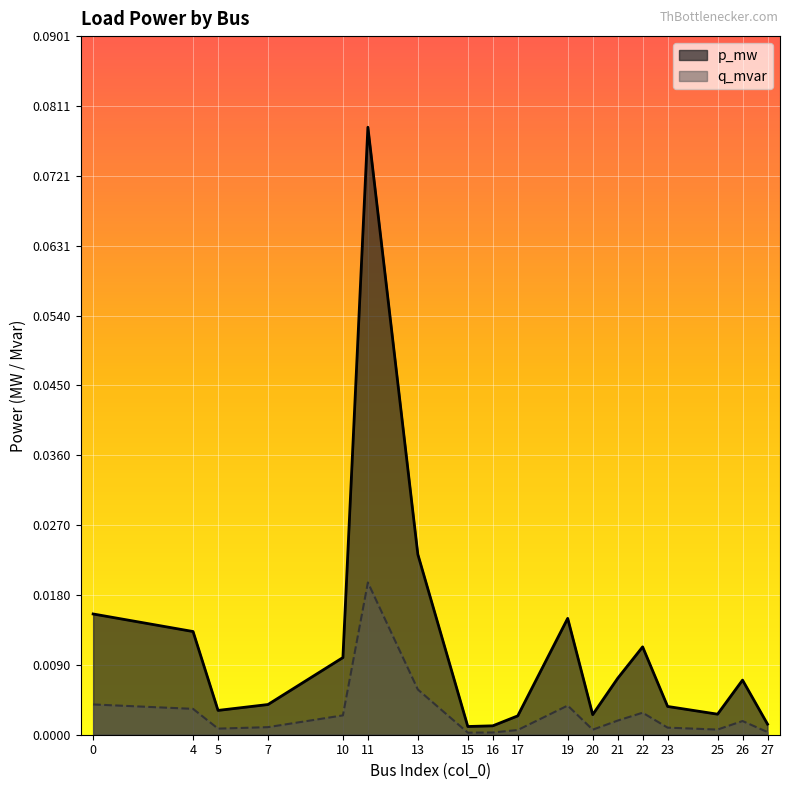

How many interior local peaks does the p_mw series have?

4